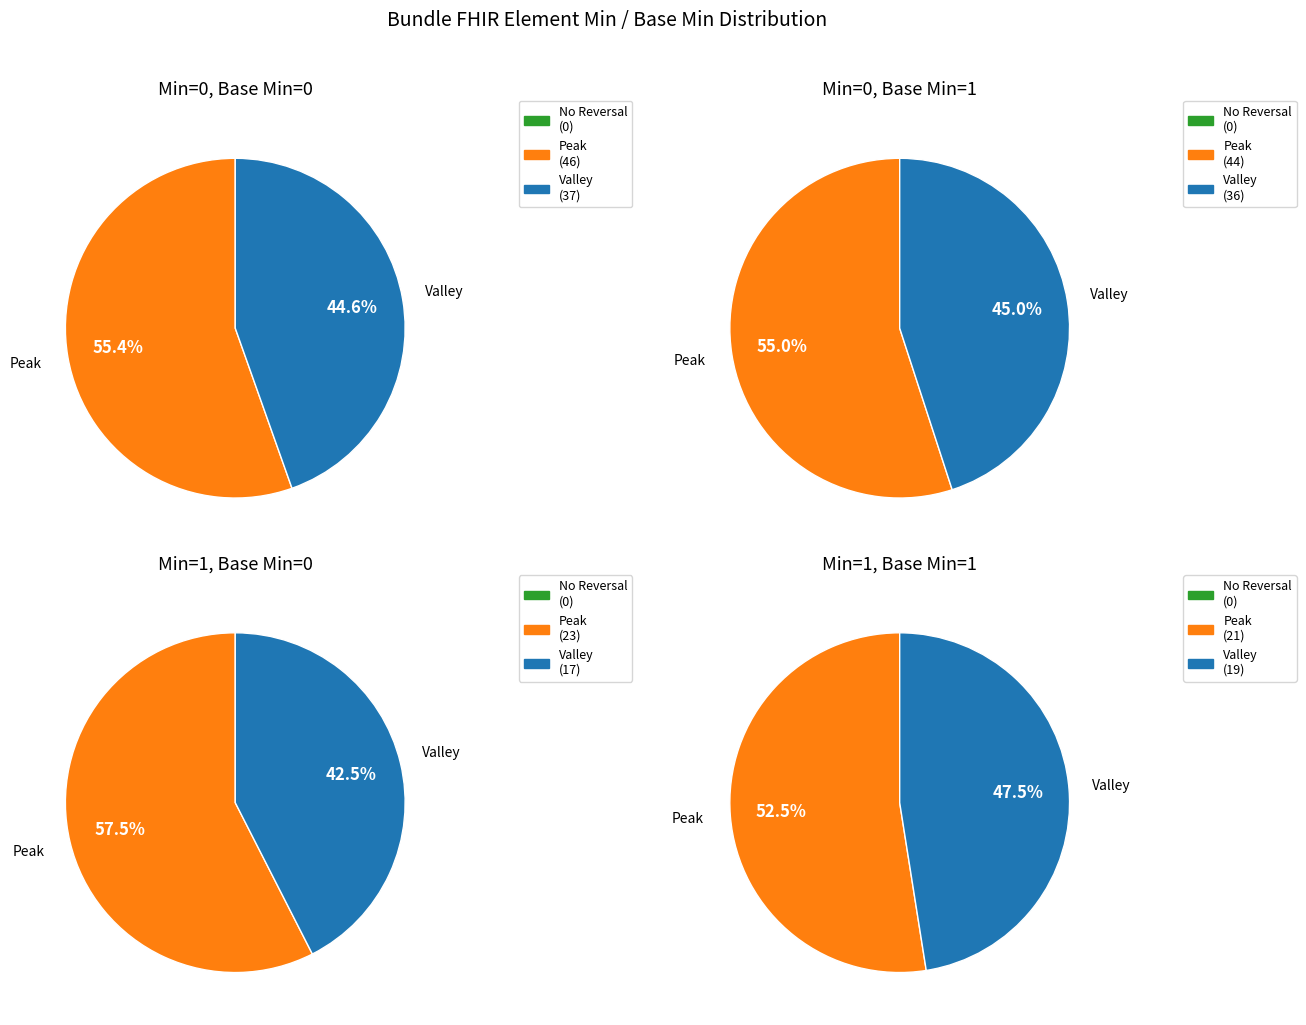

The 2 slice represents 11% of the pie. True or false?

False